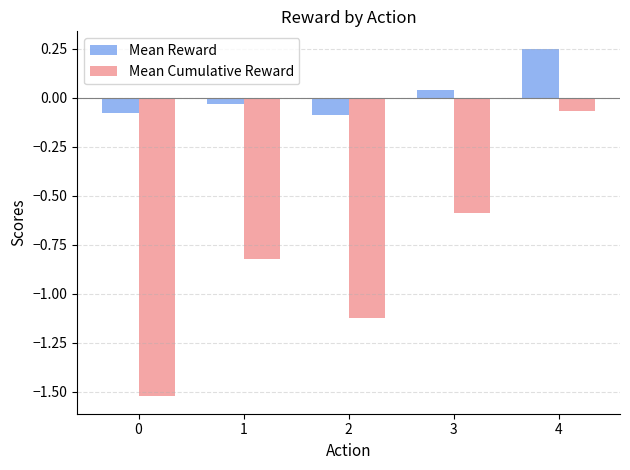

Rank the series by their average value, from highest to lowest.

Mean Reward, Mean Cumulative Reward